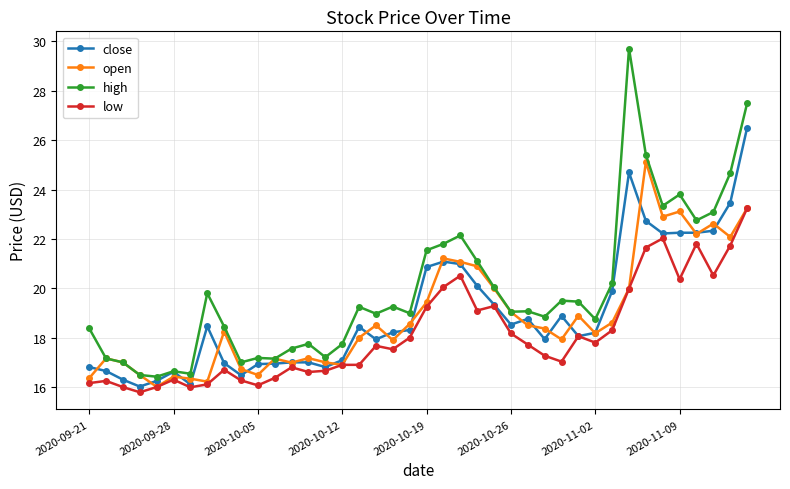

True or false: low and high cross at least once.

False